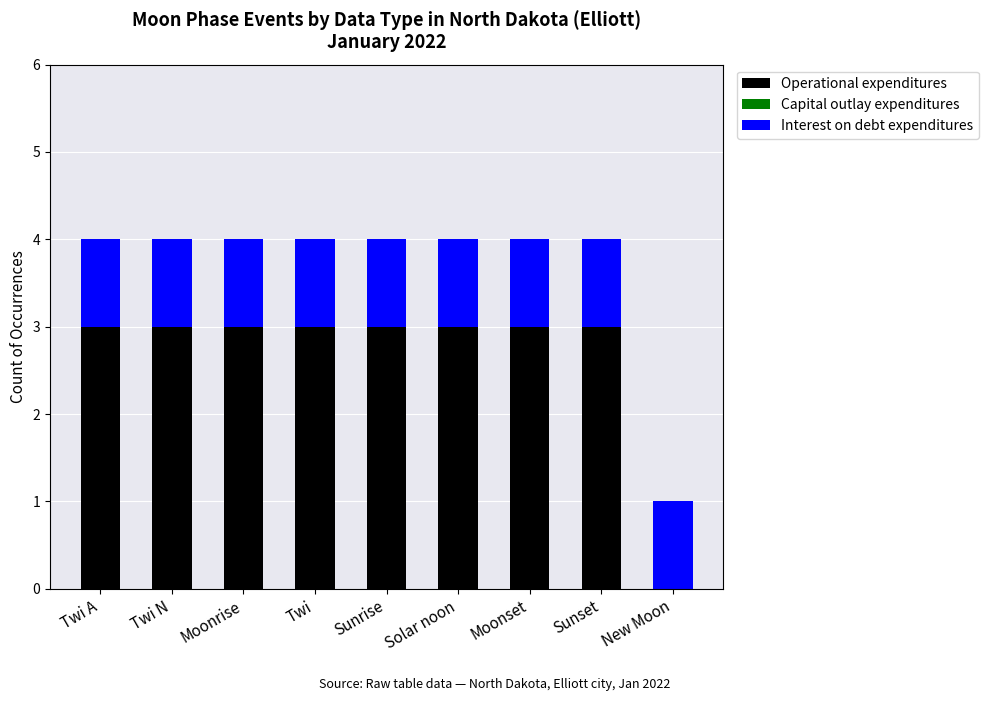

What is the total value across all series at Moonset?

4